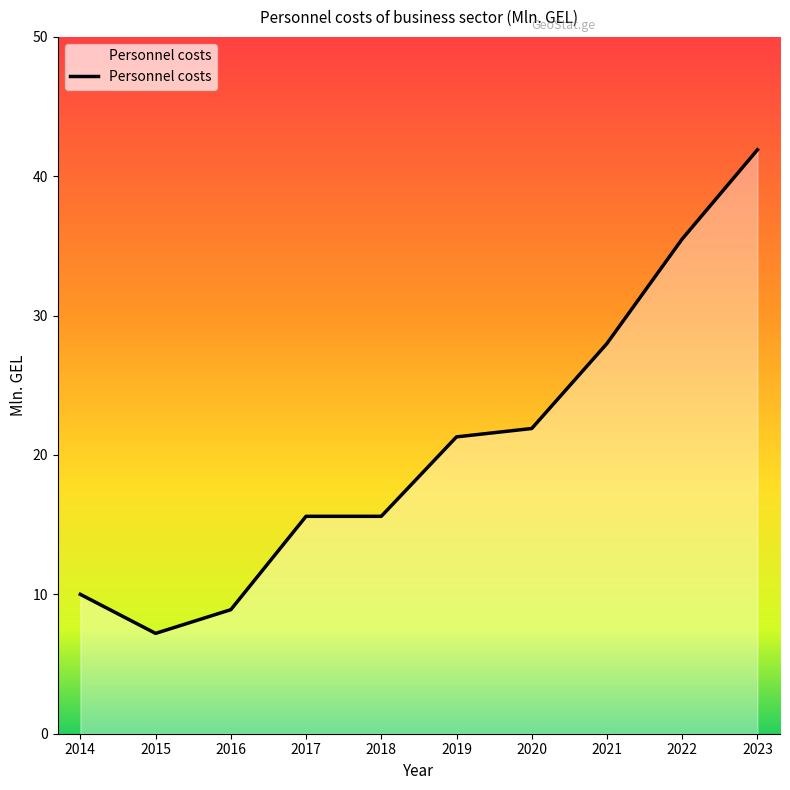

The value at 2022 is 12.5. True or false?

False